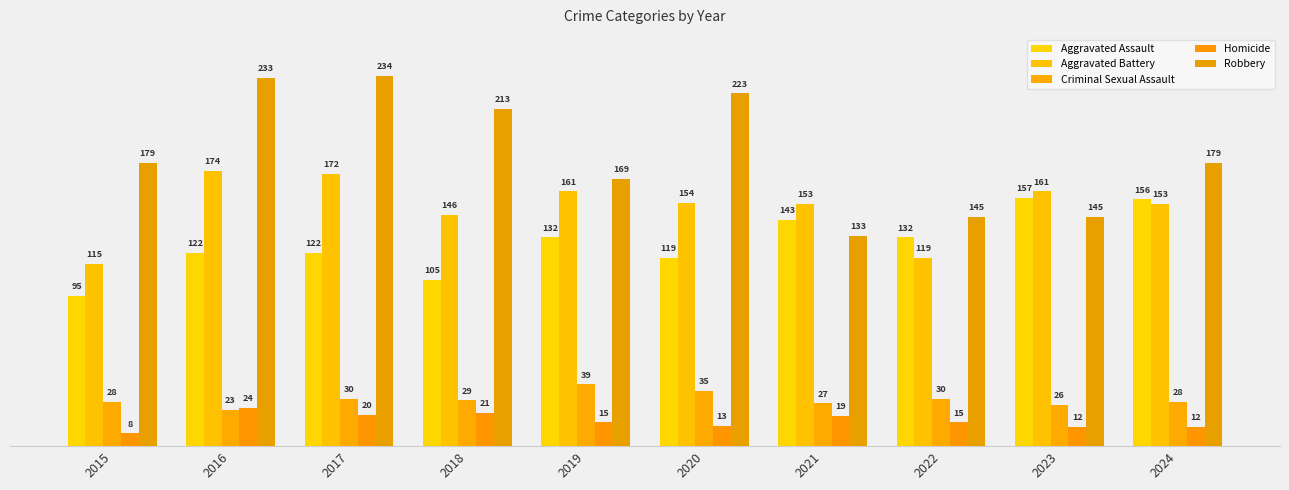

At which category does the chart reach its peak across all series?

2017